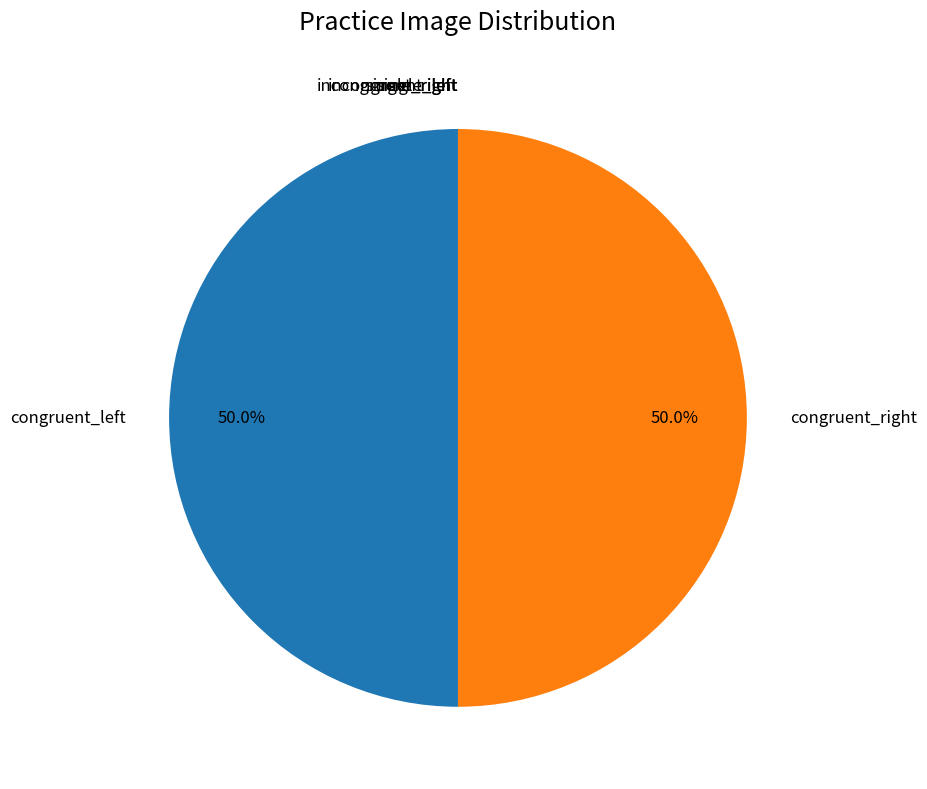

Is there a majority slice in this chart?

No